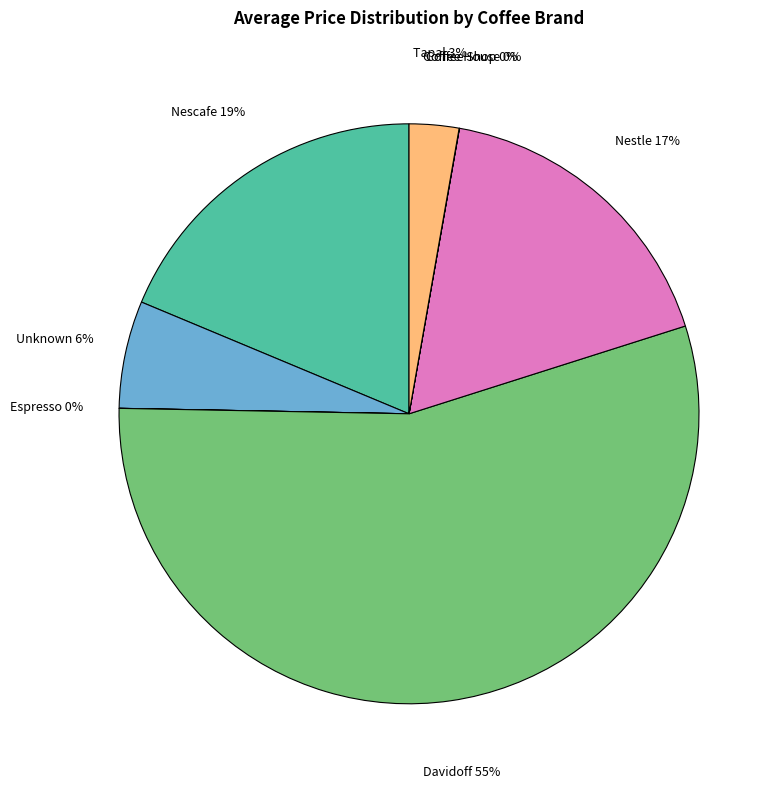

Do Tapal and Unknown together represent more than half of the pie?

No